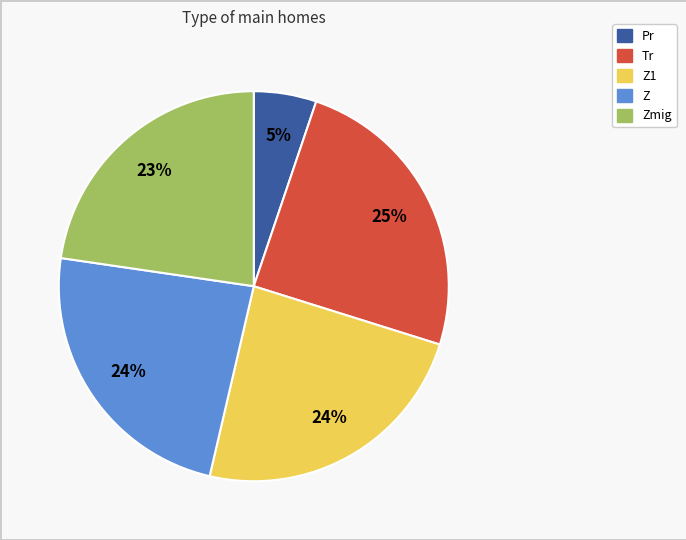

To the nearest percent, what is the average slice percentage?

20%